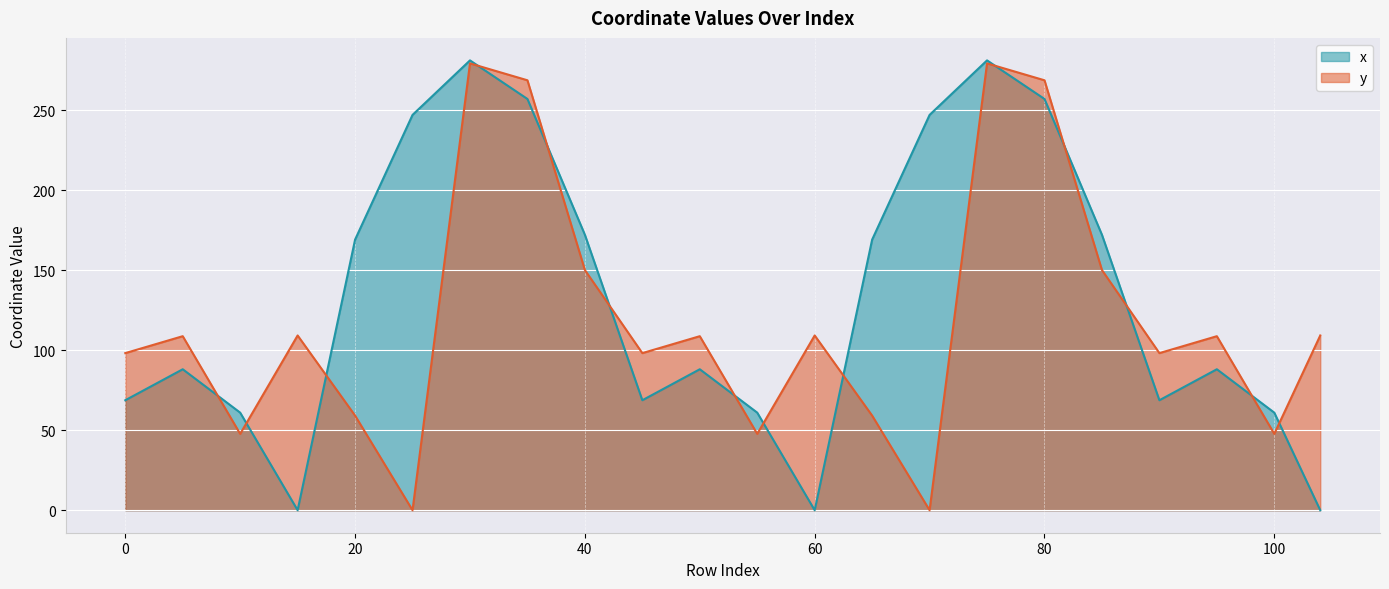

What are all the series names shown in the legend?

x, y